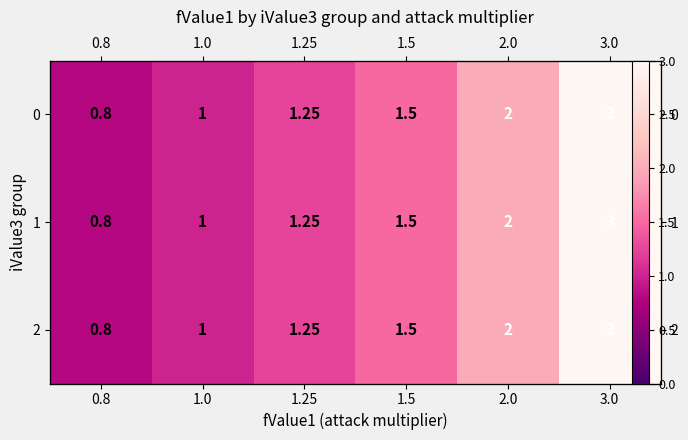

At 0.8, list the series in order from smallest to largest.

0, 1, 2